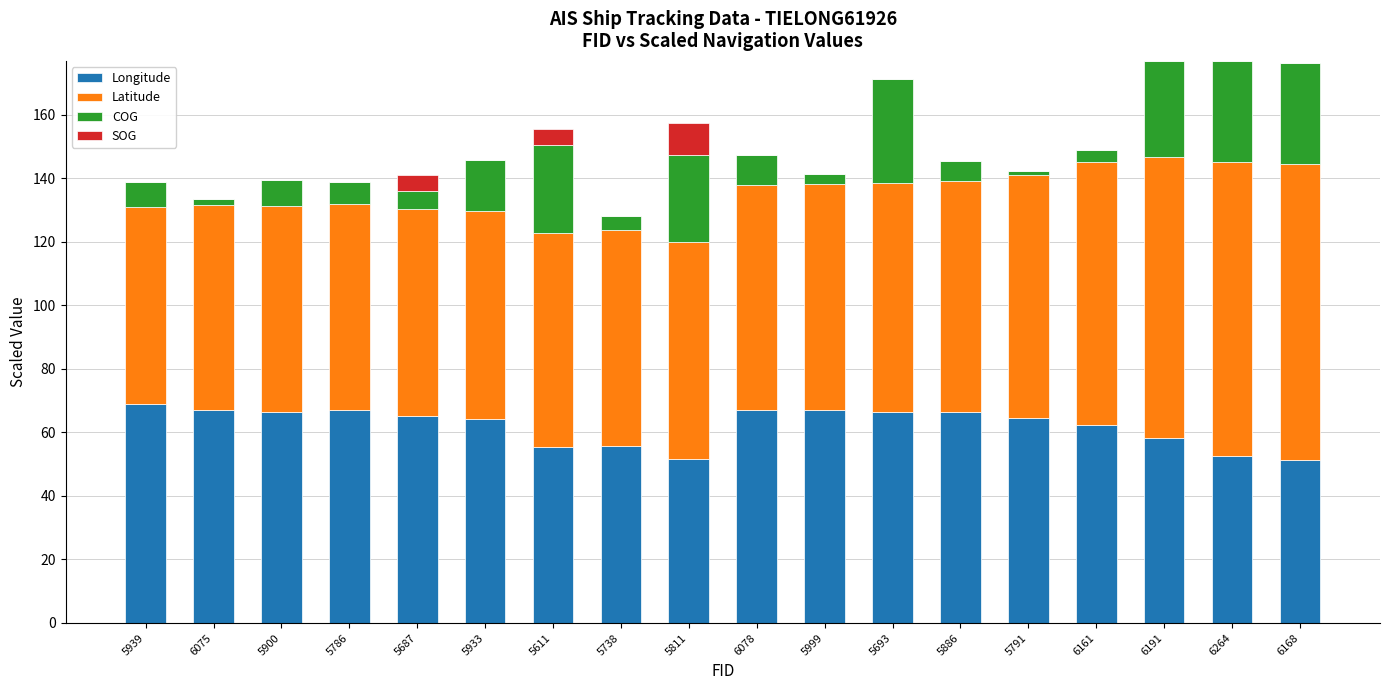

What is the maximum value for Longitude?

68.9